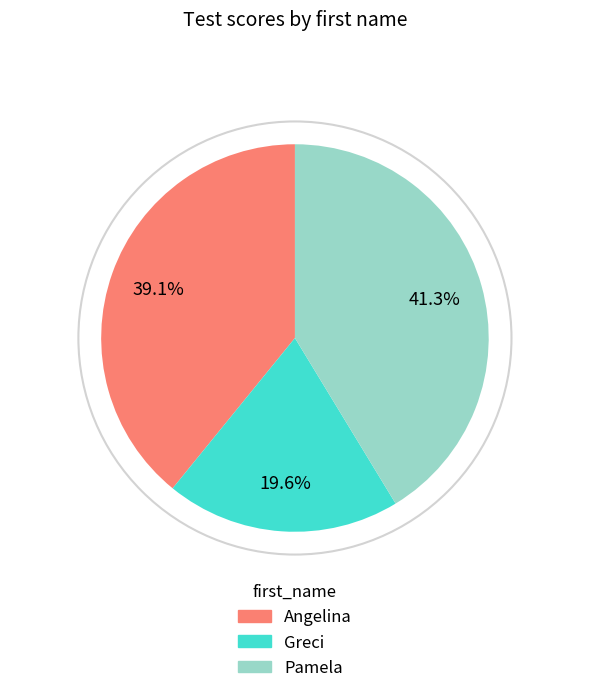

To the nearest percent, what portion does Angelina represent?

39%